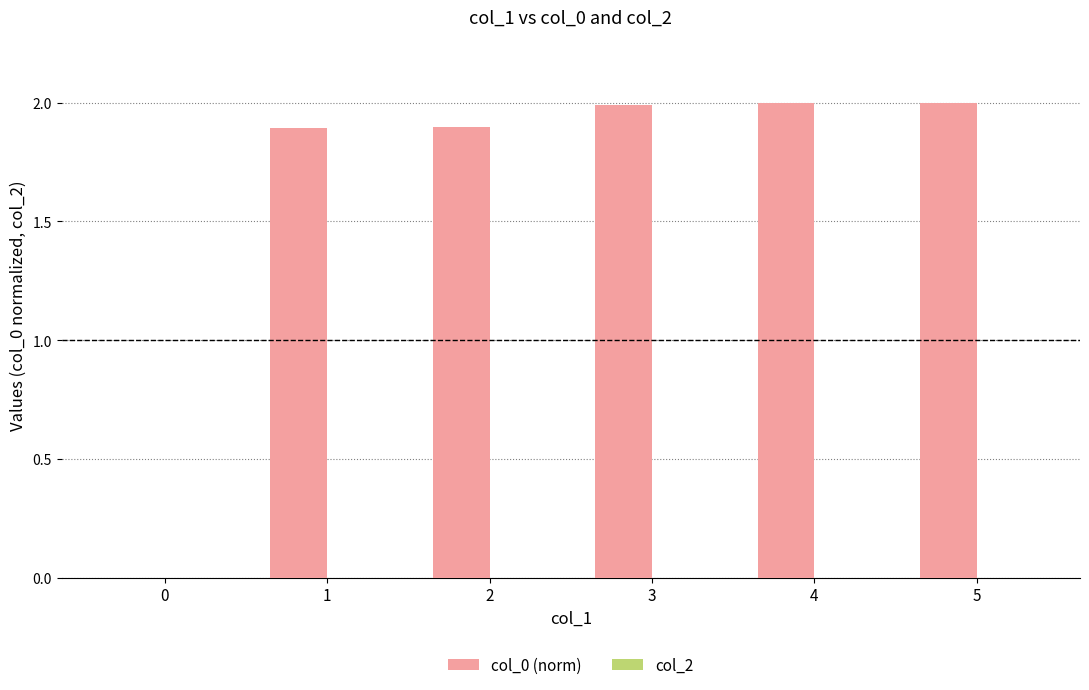

The value at 0 is 0.0. True or false?

True